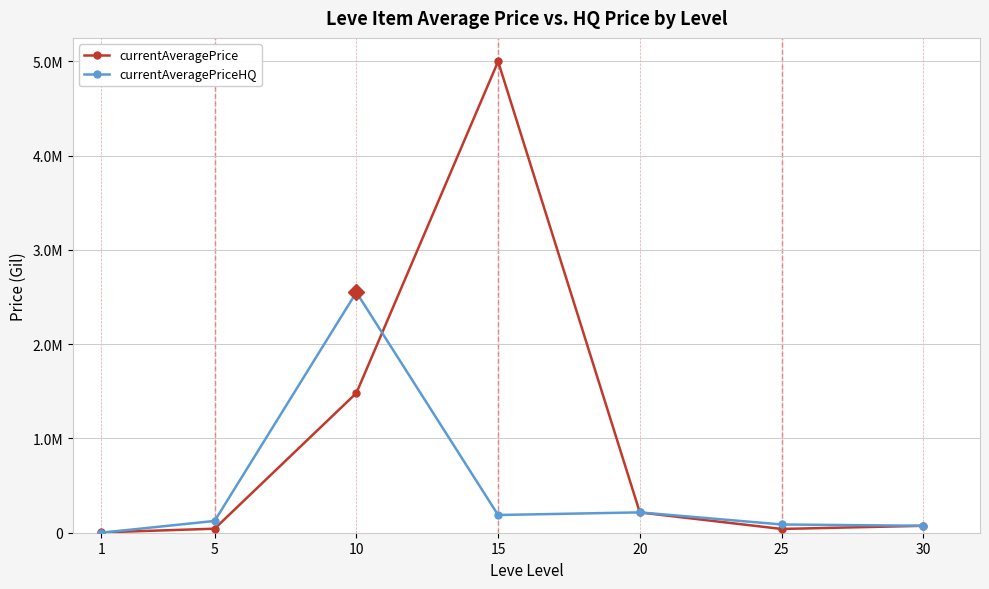

Does the chart have visible grid lines?

Yes